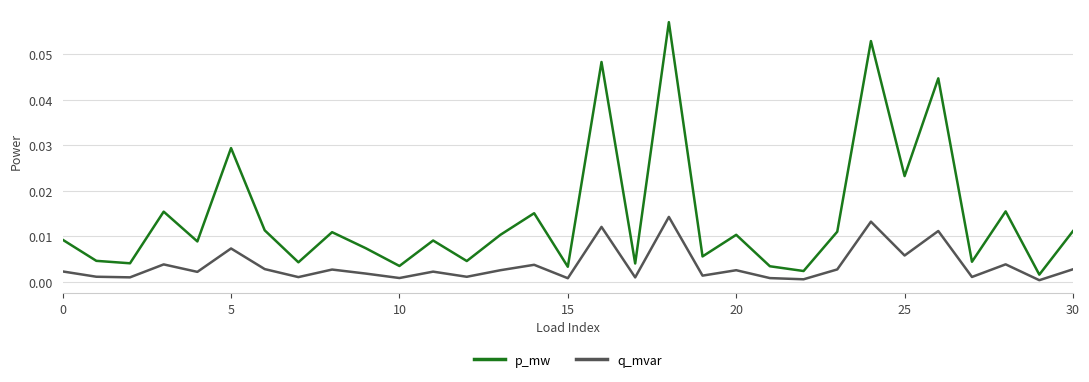

Rank the series by their average value, from lowest to highest.

q_mvar, p_mw